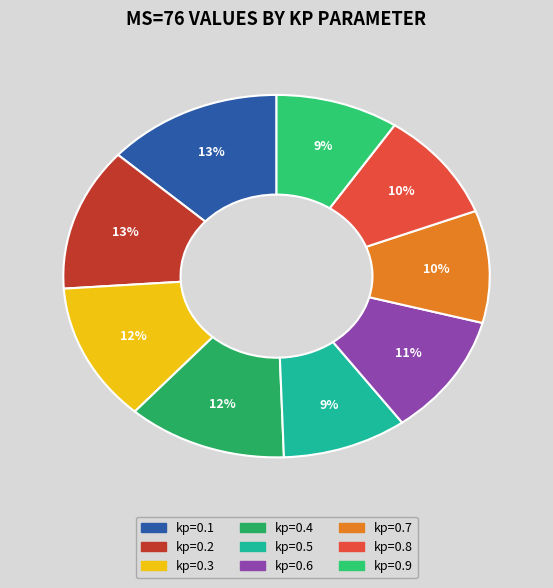

To the nearest percent, what is the difference between the kp=0.1 and kp=0.8 slice percentages?

4%